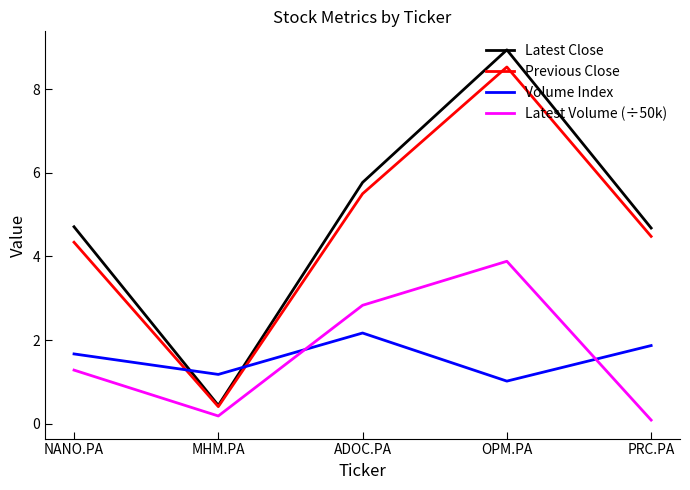

What is the maximum value shown in the chart?

8.9